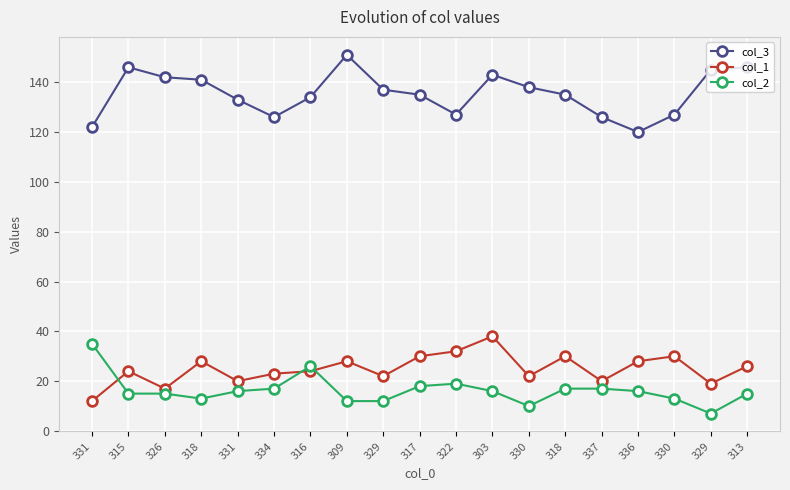

Reading left to right, transcribe all the data shown in this chart.

col_3: 122	146	142	141	133	126	134	151	137	135	127	143	138	135	126	120	127	145	146
col_1: 12	24	17	28	20	23	24	28	22	30	32	38	22	30	20	28	30	19	26
col_2: 35	15	15	13	16	17	26	12	12	18	19	16	10	17	17	16	13	7	15